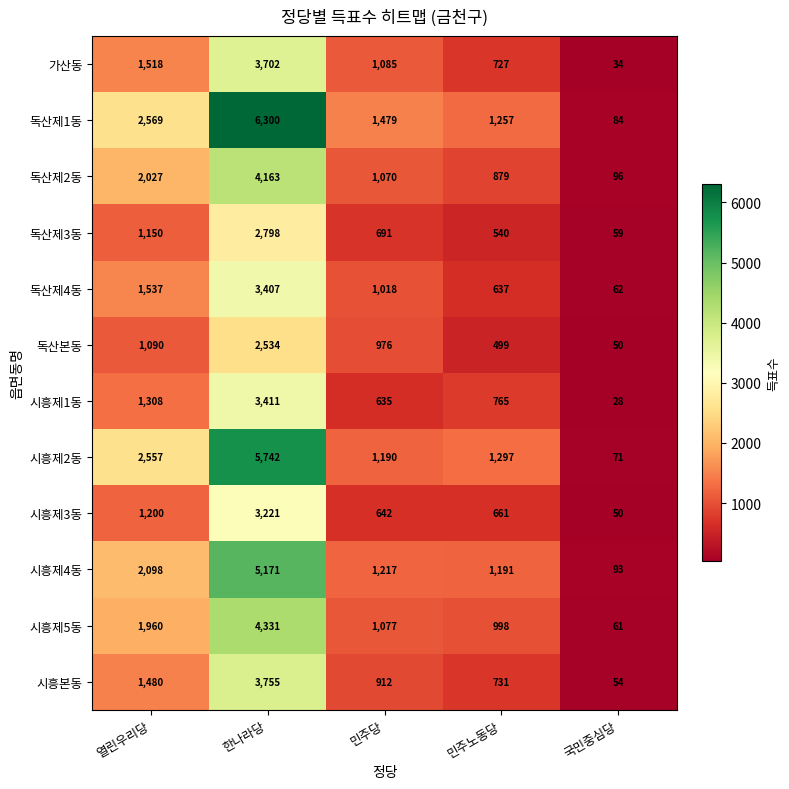

Where does the 독산제2동 series first go above 1070?

열린우리당